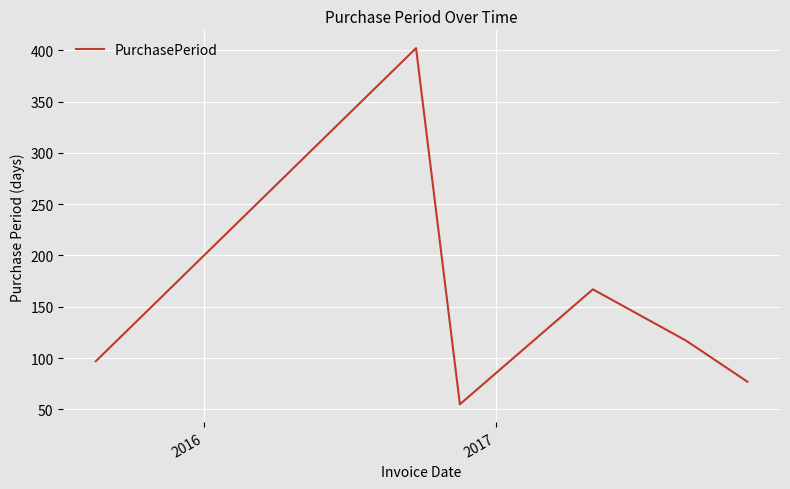

What is the sum of all values?

915